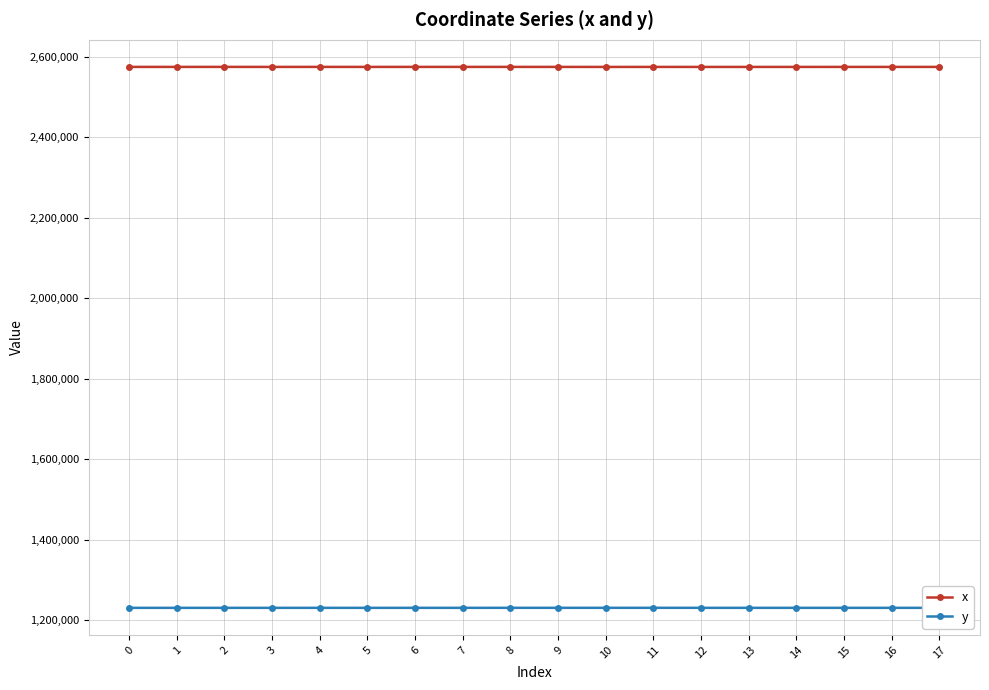

How many lines are shown in the chart?

2